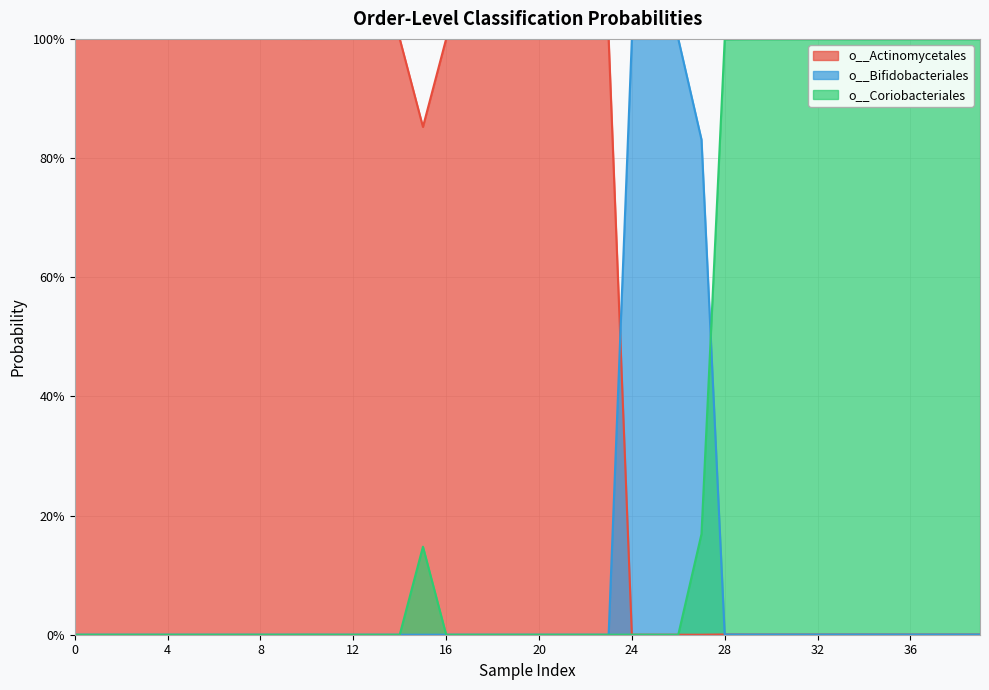

Reading left to right, what are all the values shown in this chart?

o__Actinomycetales: 1.0	1.0	1.0	1.0	1.0	1.0	1.0	1.0	1.0	1.0	1.0	1.0	1.0	1.0	1.0	0.9	1.0	1.0	1.0	1.0	1.0	1.0	1.0	1.0	0.0	0.0	0.0	0.0	0.0	0.0	0.0	0.0	0.0	0.0	0.0	0.0	0.0	0.0	0.0	0.0
o__Bifidobacteriales: 0.0	0.0	0.0	0.0	0.0	0.0	0.0	0.0	0.0	0.0	0.0	0.0	0.0	0.0	0.0	0.0	0.0	0.0	0.0	0.0	0.0	0.0	0.0	0.0	1.0	1.0	1.0	0.8	0.0	0.0	0.0	0.0	0.0	0.0	0.0	0.0	0.0	0.0	0.0	0.0
o__Coriobacteriales: 0.0	0.0	0.0	0.0	0.0	0.0	0.0	0.0	0.0	0.0	0.0	0.0	0.0	0.0	0.0	0.1	0.0	0.0	0.0	0.0	0.0	0.0	0.0	0.0	0.0	0.0	0.0	0.2	1.0	1.0	1.0	1.0	1.0	1.0	1.0	1.0	1.0	1.0	1.0	1.0